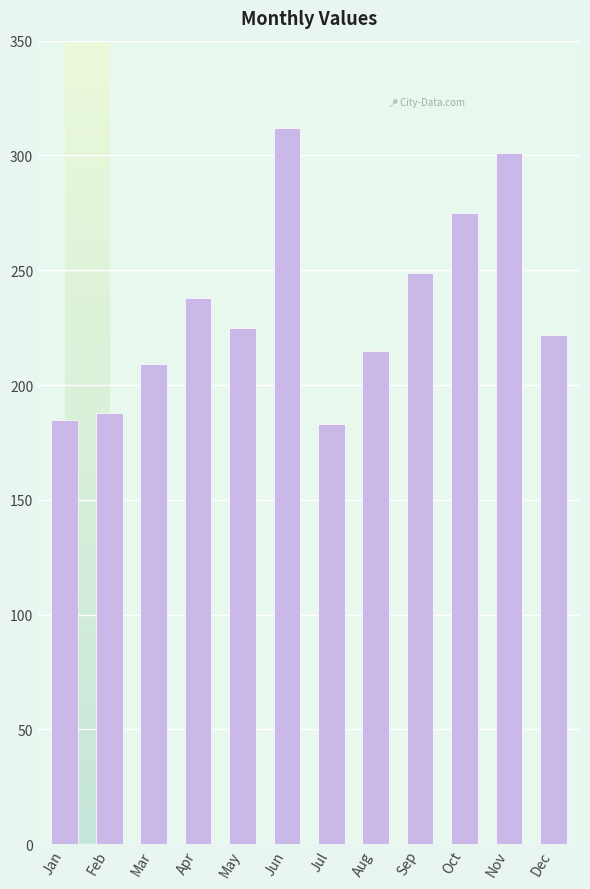

What is the sum of all values?

2802